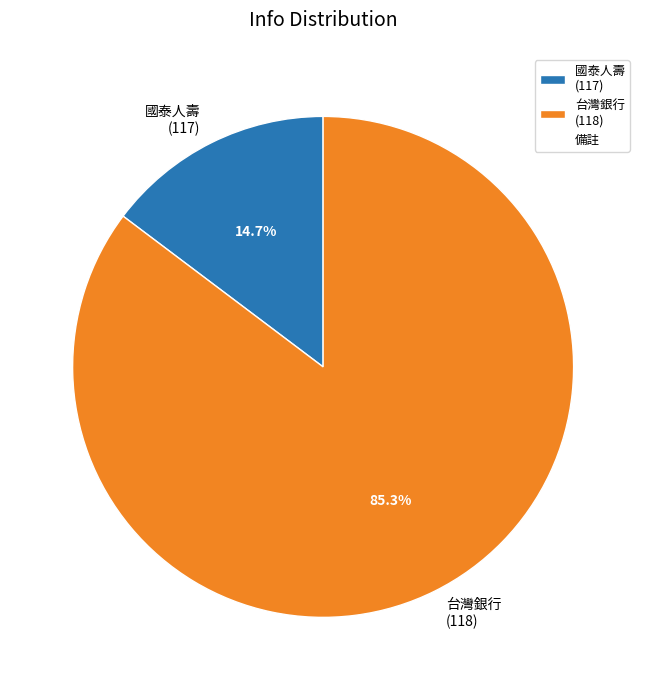

Which has a higher value, 國泰人壽 (117) or 台灣銀行 (118)?

台灣銀行 (118)